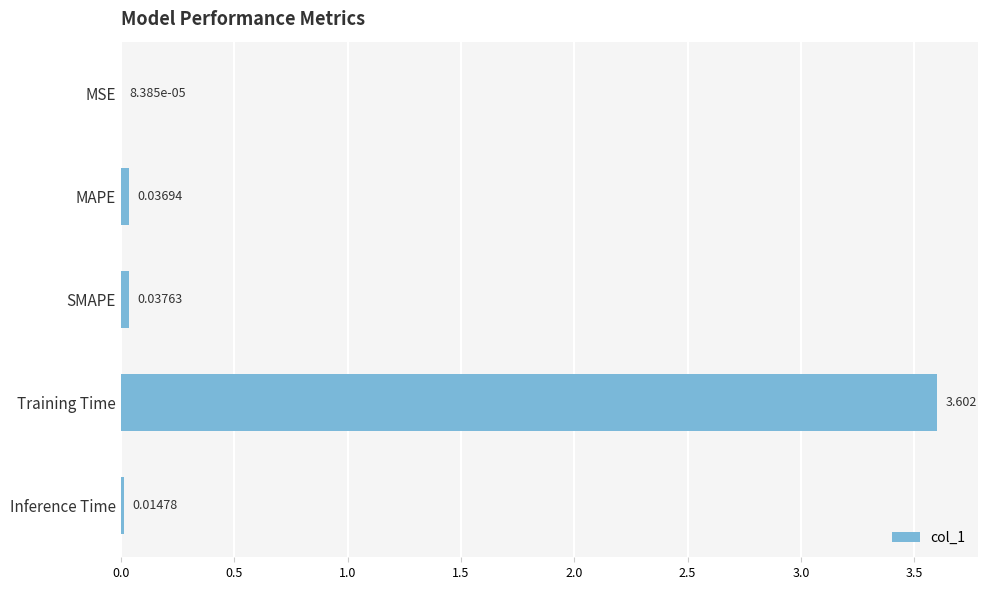

Where is the data nearest to the value 1?

SMAPE